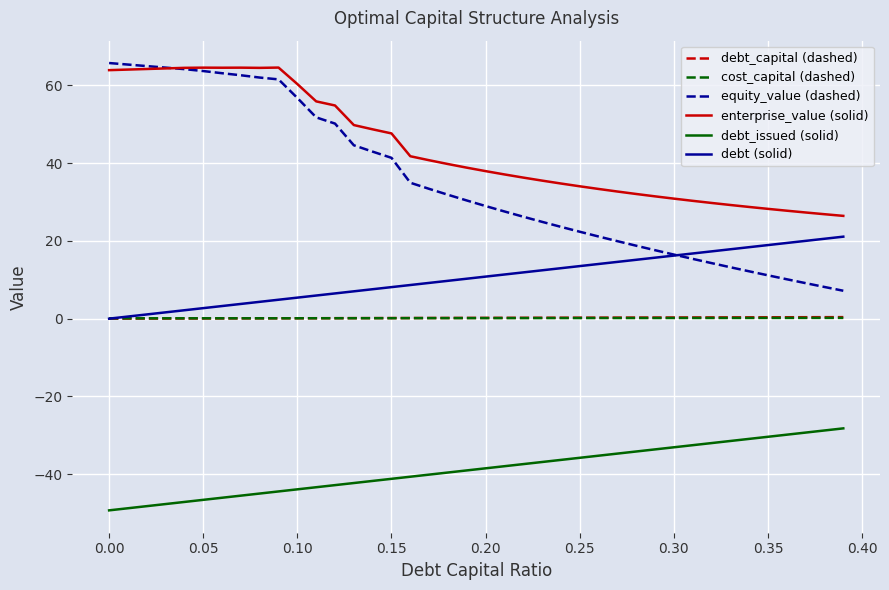

True or false: cost_capital (dashed) and enterprise_value (solid) cross at least once.

False